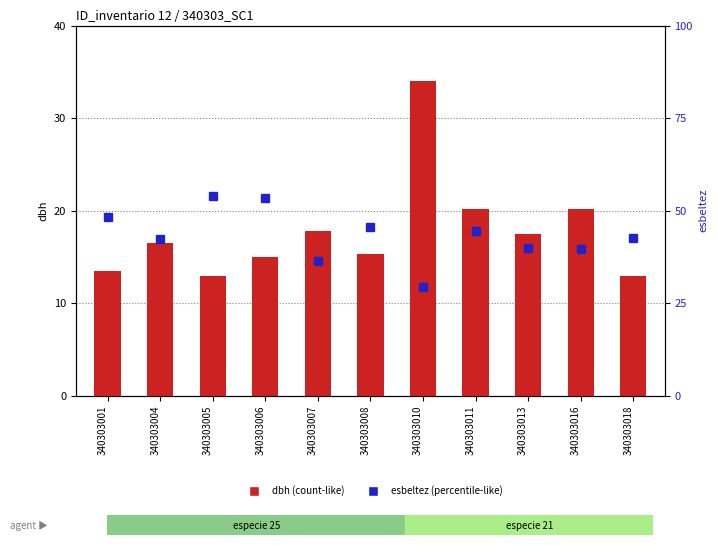

At which label is esbeltez closest to 41?

340303013